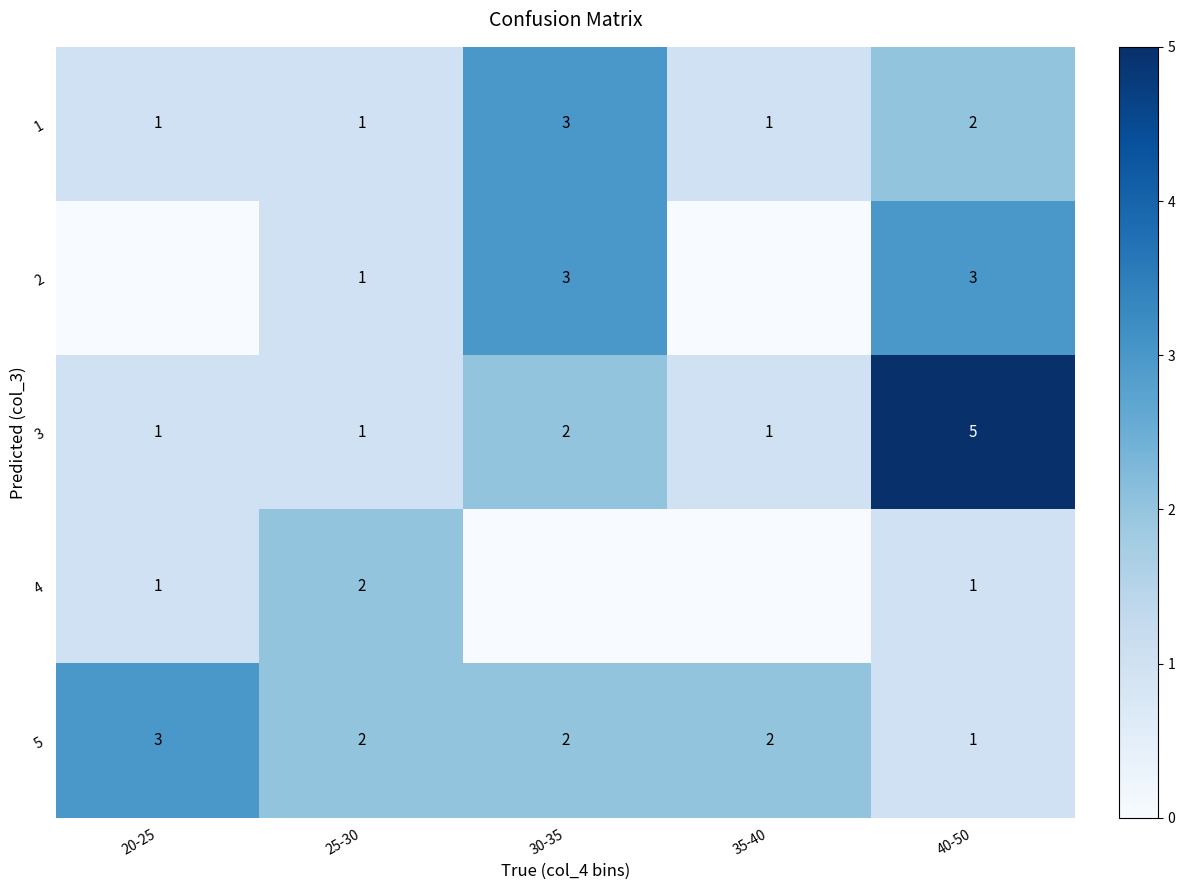

Is it true that 2 equals 2 at 40-50?

False